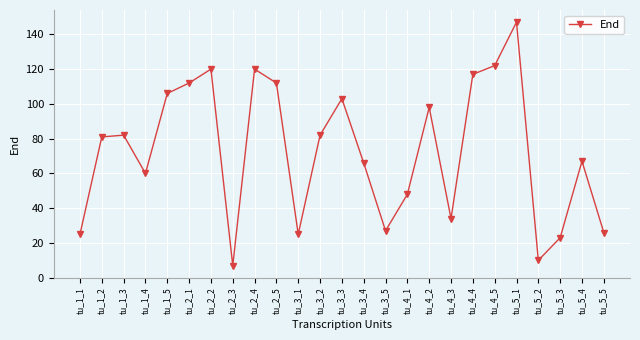

Reading left to right, extract all data points from this chart.

tu_1_1=25	tu_1_2=81	tu_1_3=82	tu_1_4=60	tu_1_5=106	tu_2_1=112	tu_2_2=120	tu_2_3=7	tu_2_4=120	tu_2_5=112	tu_3_1=25	tu_3_2=82	tu_3_3=103	tu_3_4=66	tu_3_5=27	tu_4_1=48	tu_4_2=98	tu_4_3=34	tu_4_4=117	tu_4_5=122	tu_5_1=147	tu_5_2=10	tu_5_3=23	tu_5_4=67	tu_5_5=26